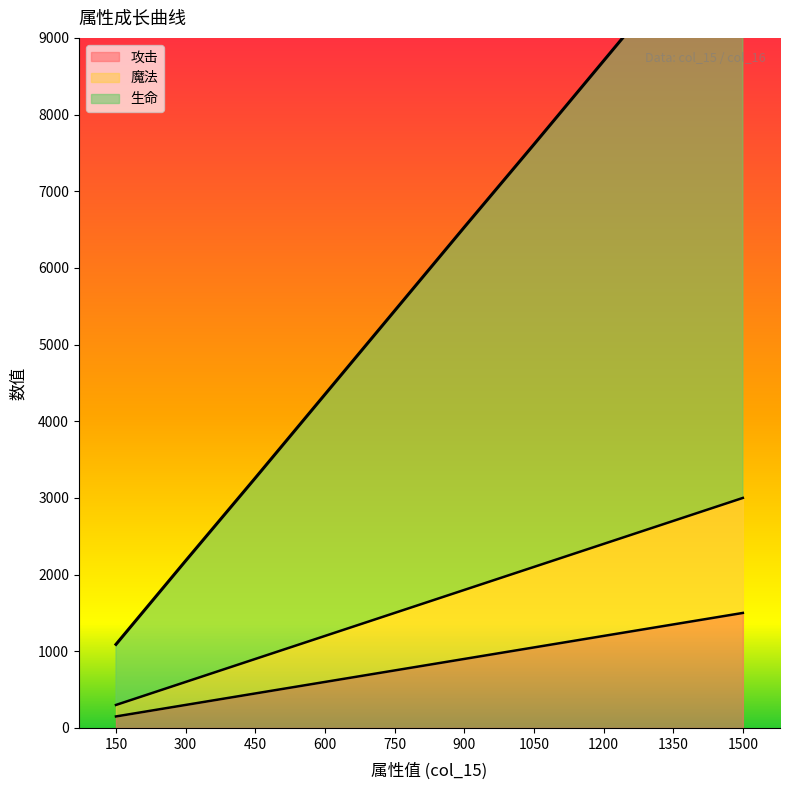

How many lines are shown in the chart?

3